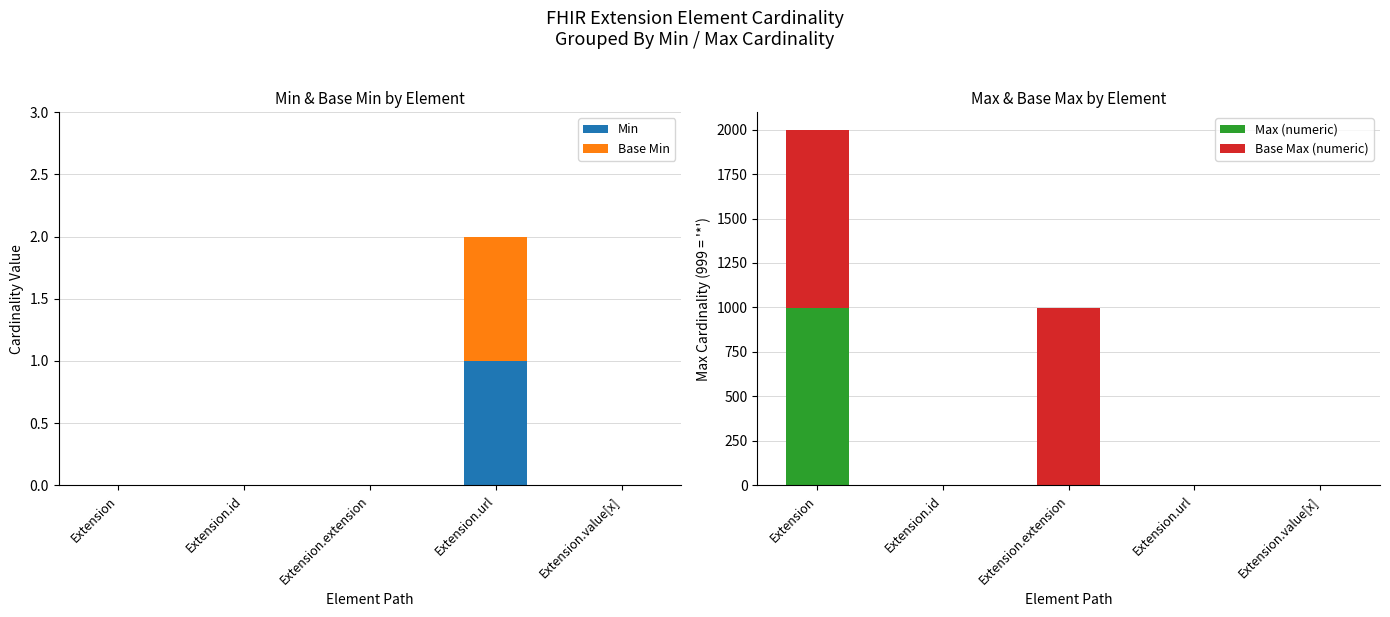

What is the spread (max minus min) of values at Extension.id?

1